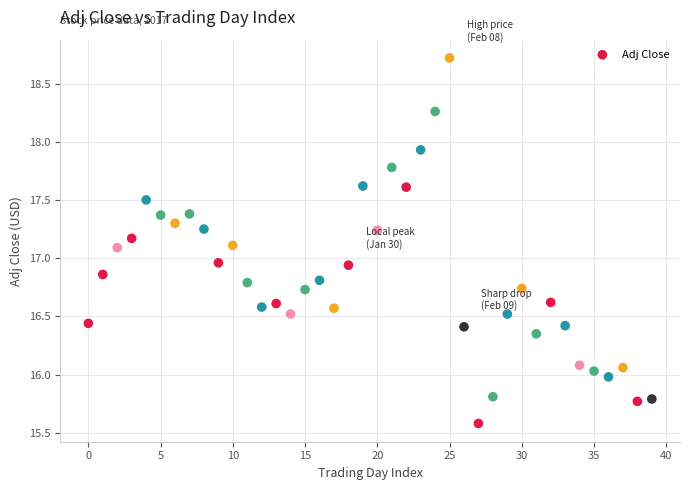

What is the range of Y values (max minus min)?

3.1